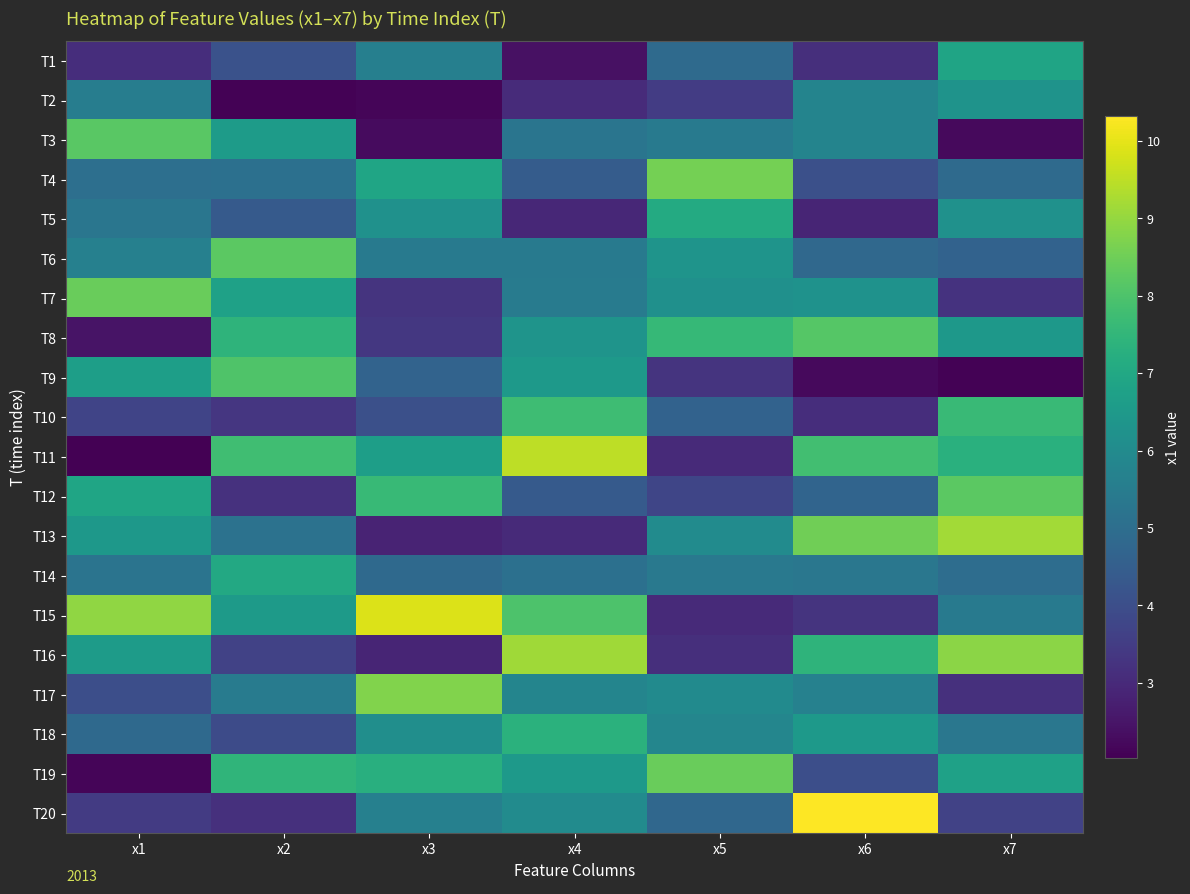

Which category has the lowest value across all series?

x1